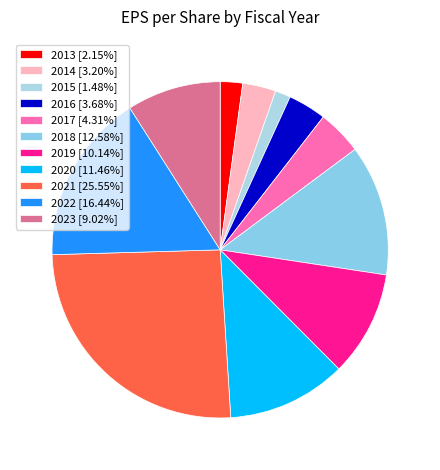

Rank the categories by value from lowest to highest.

2015, 2013, 2014, 2016, 2017, 2023, 2019, 2020, 2018, 2022, 2021